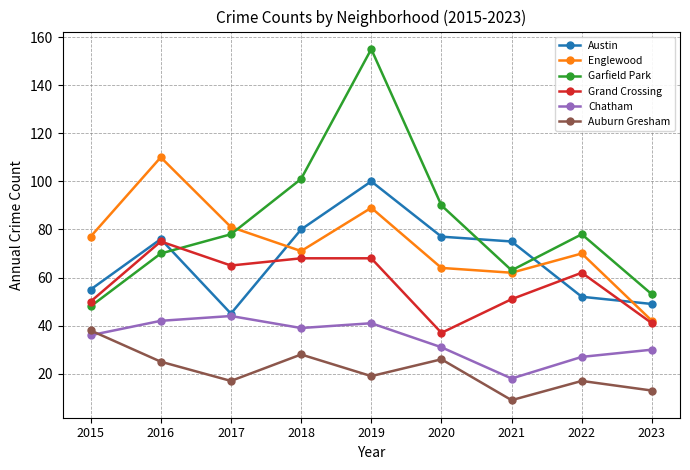

True or false: Englewood and Auburn Gresham cross at least once.

False